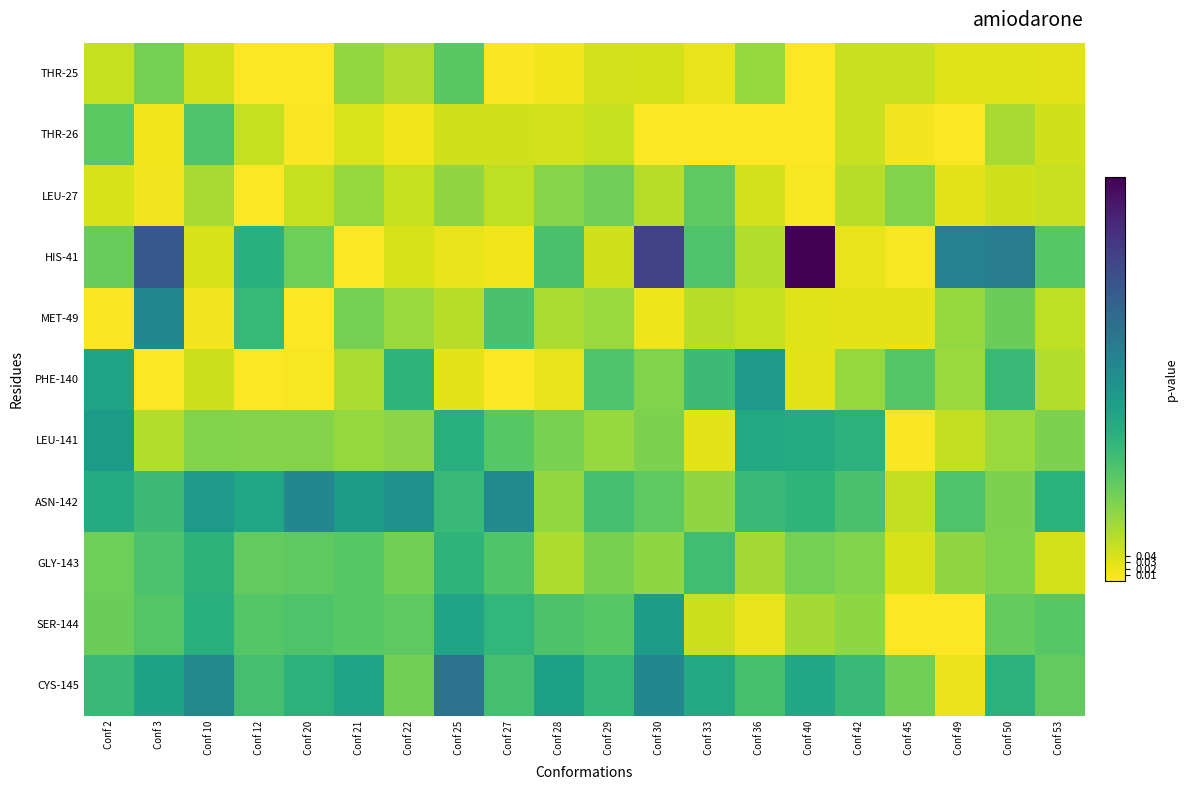

Between Conf 2 and Conf 33, which is larger?

Conf 2